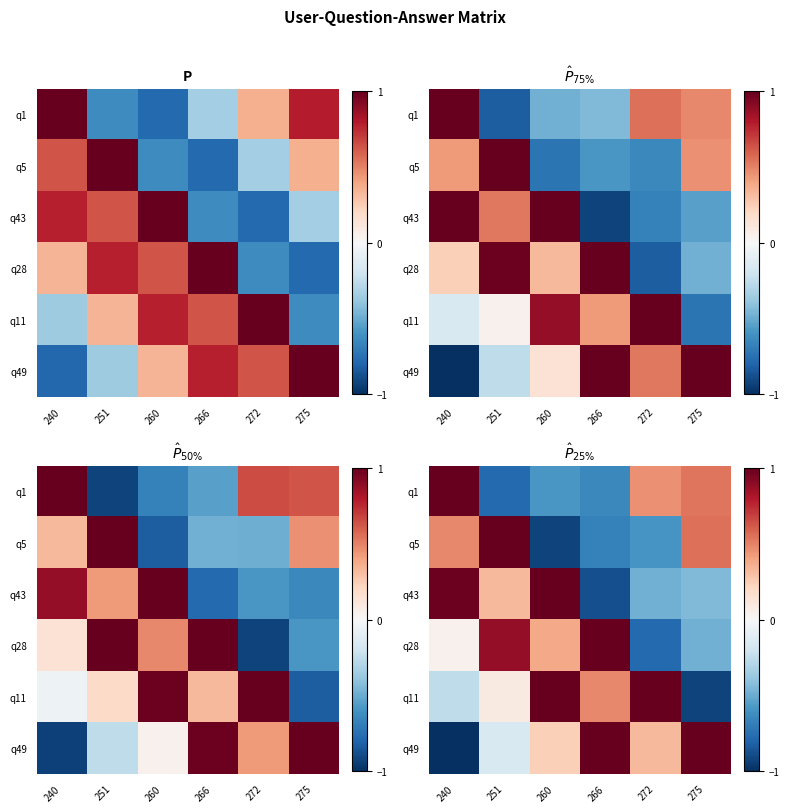

At which category is the sum across all series the highest?

251